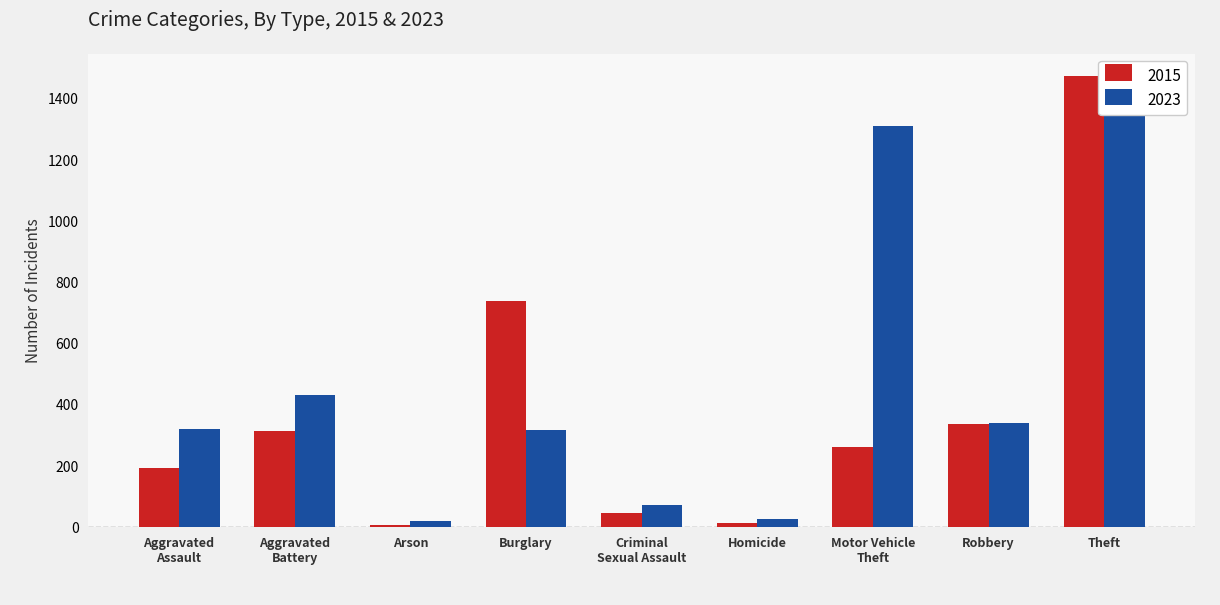

True or false: 2015 has a value of 46 at Criminal Sexual Assault.

True